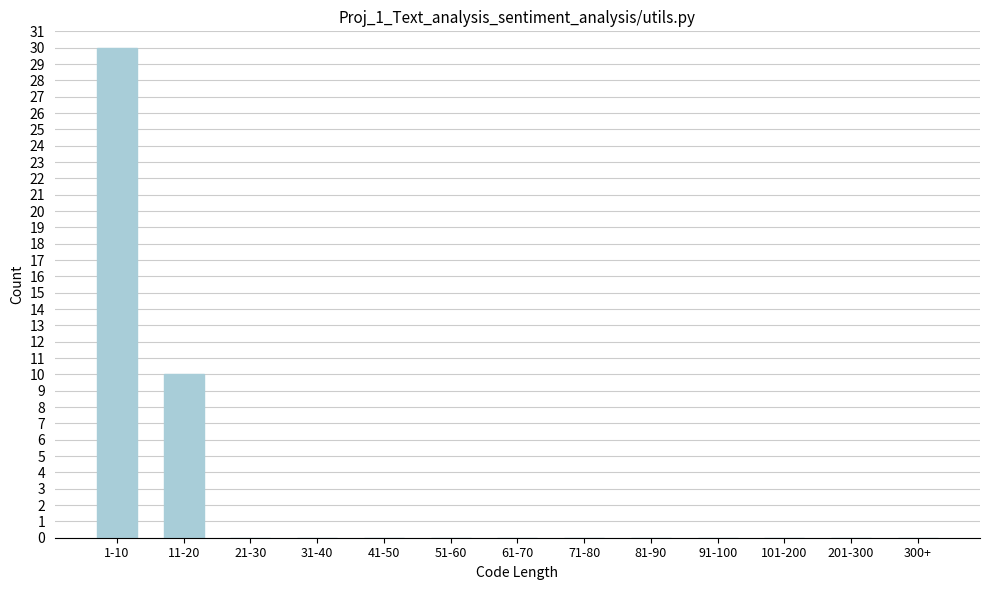

Reading right to left, extract all data points from this chart.

300+=0	201-300=0	101-200=0	91-100=0	81-90=0	71-80=0	61-70=0	51-60=0	41-50=0	31-40=0	21-30=0	11-20=10	1-10=30